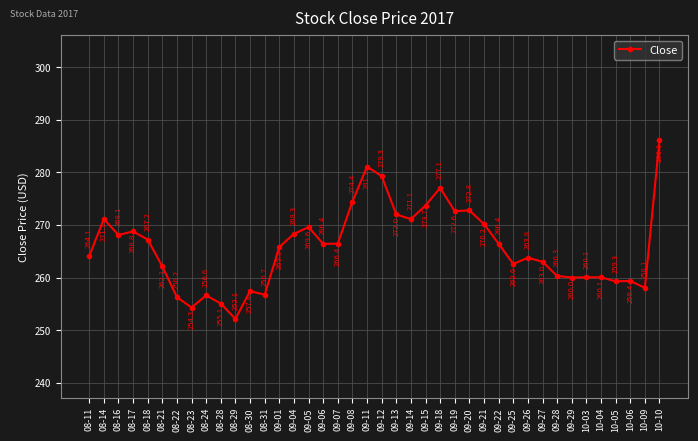

What is the label of the 23rd point from the right?

09-07